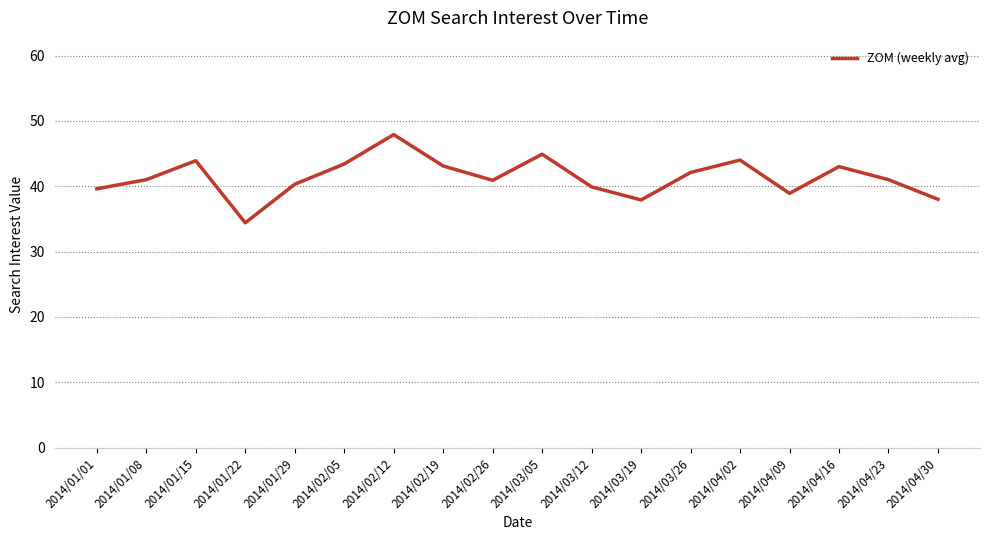

What is the minimum value shown in the chart?

34.4